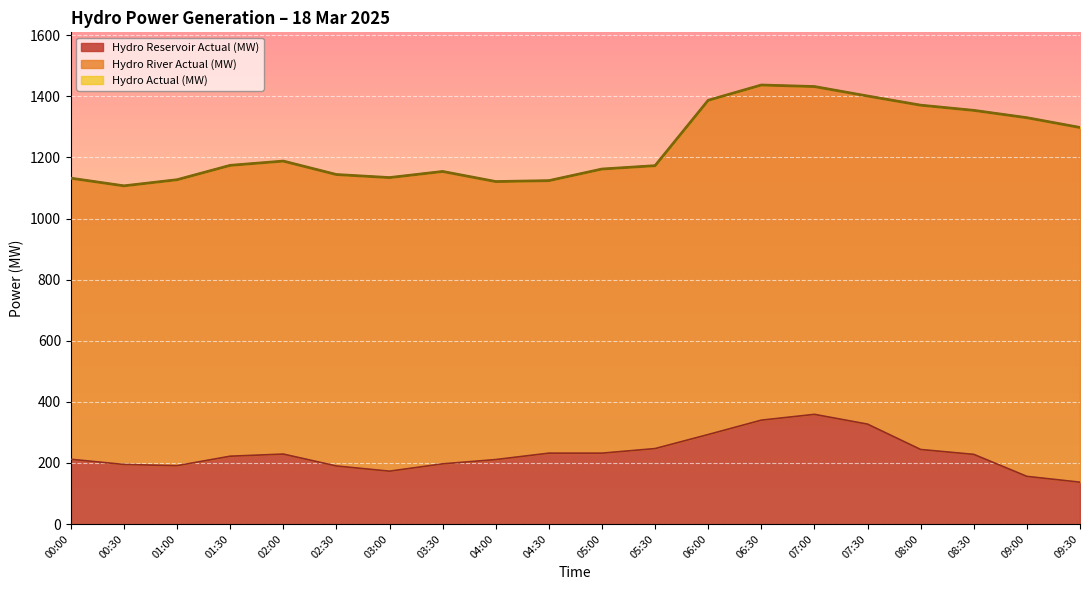

True or false: Hydro Actual (MW) and Hydro Reservoir Actual (MW) intersect in this chart.

False